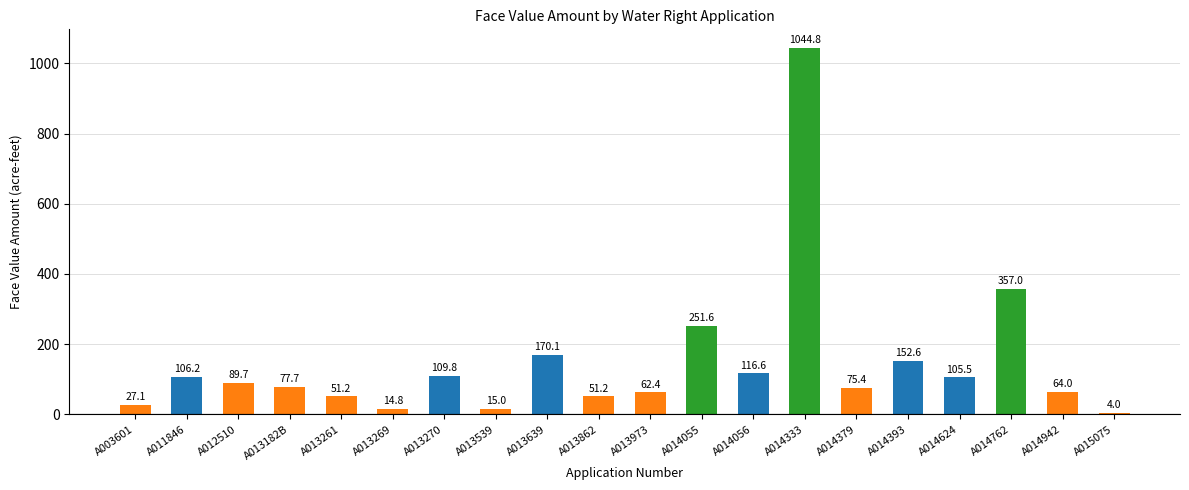

Approximately how many times larger is the value at A013639 compared to A014942?

2.7